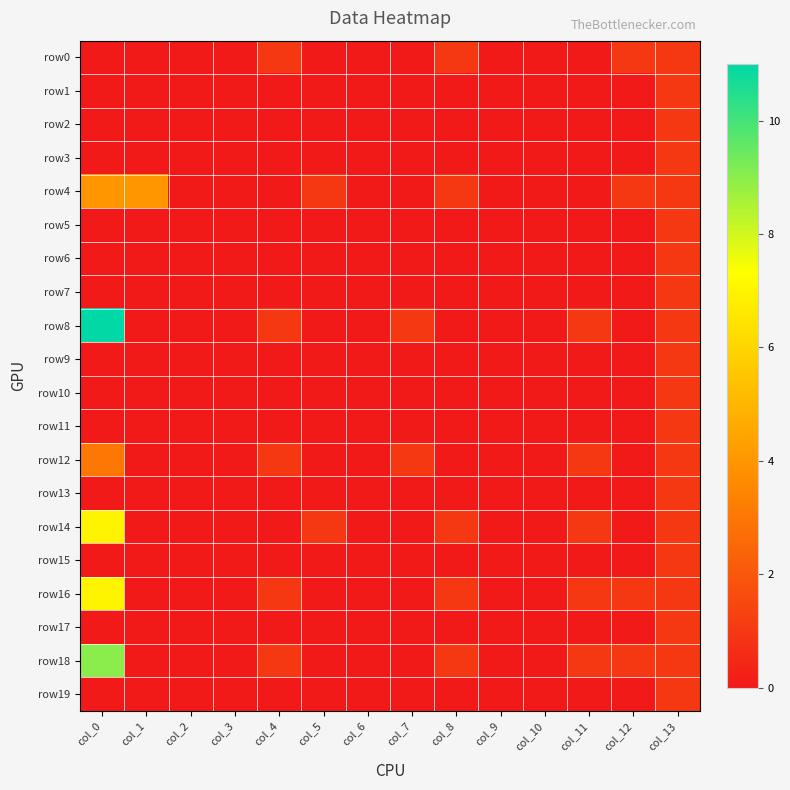

Which series has the widest spread of values?

row8